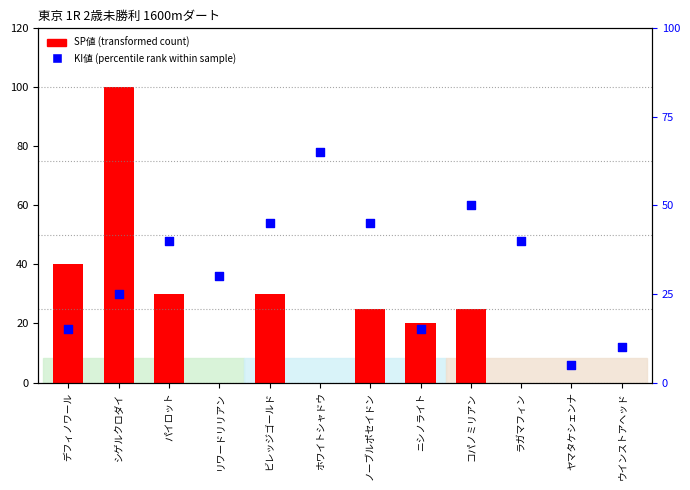

At which category is the sum across all series the highest?

シゲルクロダイ